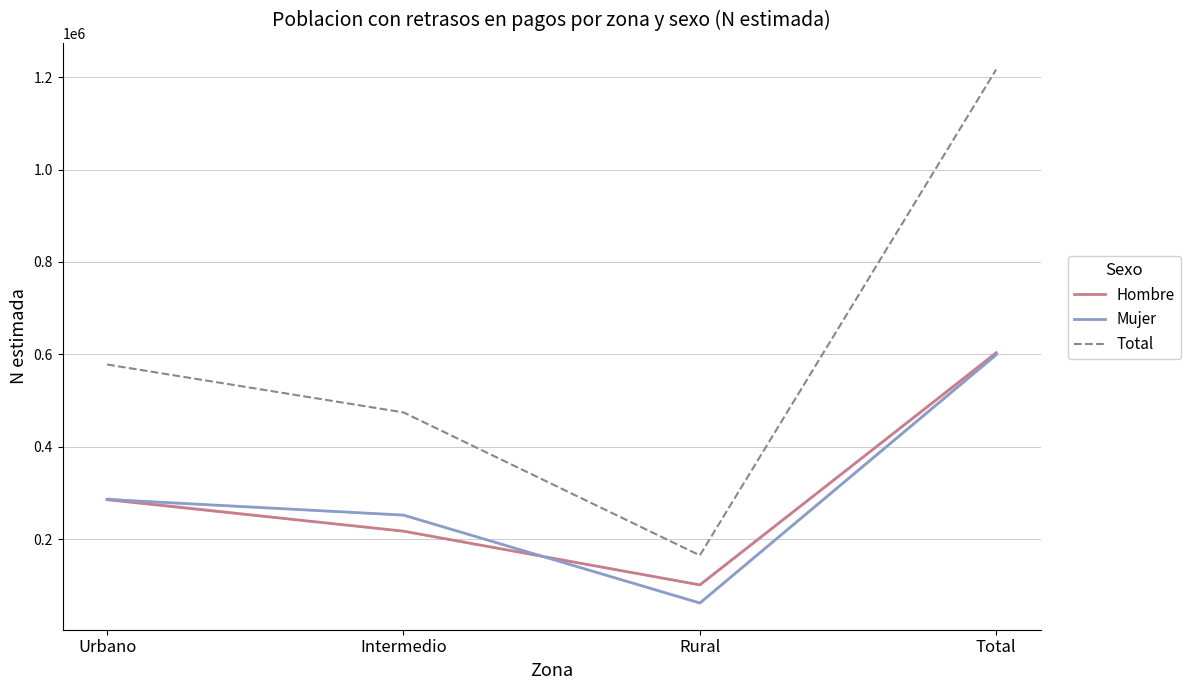

What is the difference between the second highest and second lowest values in the Total series?

103716